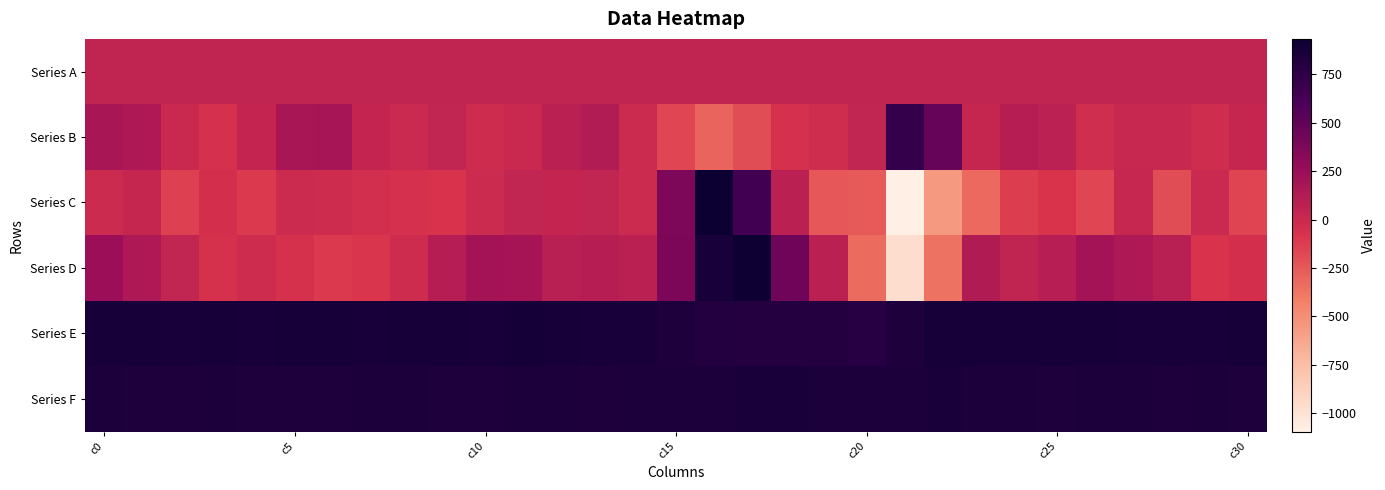

Reading right to left, what are all the values shown in this chart?

Series A: 51.5	51.4	51.4	51.3	51.3	51.3	51.3	51.1	51.1	51.0	51.0	50.9	50.9	50.9	50.8	50.7	50.7	50.7	50.7	50.6	50.5	50.5	50.5	50.4	50.3	50.3	50.3	50.2	50.1	50.1	50.1
Series B: 24.0	-31.0	7.0	12.0	-35.0	75.0	105.0	27.0	475.0	713.0	44.0	-32.0	-63.0	-199.0	-298.0	-167.0	-11.0	120.0	82.0	6.0	-20.0	38.0	-6.0	30.0	177.0	171.0	35.0	-60.0	0.0	142.0	172.0
Series C: -158.0	-6.0	-193.0	17.0	-161.0	-82.0	-134.0	-324.0	-561.0	-1095.0	-259.0	-241.0	84.0	645.0	933.0	376.0	-13.0	41.0	37.0	45.0	-16.0	-79.0	-62.0	-49.0	-23.0	-10.0	-108.0	-56.0	-137.0	23.0	-16.0
Series D: -51.0	-76.0	90.0	144.0	195.0	100.0	49.0	128.0	-360.0	-961.0	-334.0	84.0	434.0	918.0	868.0	386.0	79.0	109.0	90.0	186.0	195.0	106.0	-20.0	-94.0	-112.0	-73.0	-25.0	-68.0	38.0	144.0	236.0
Series E: 875.0	867.0	869.0	869.0	870.0	873.0	876.0	871.0	875.0	835.0	798.0	801.0	799.0	799.0	813.0	835.0	865.0	869.0	872.0	881.0	866.0	876.0	871.0	869.0	870.0	877.0	866.0	876.0	869.0	873.0	875.0
Series F: 845.0	848.0	845.0	848.0	846.0	838.0	848.0	847.0	855.0	850.0	851.0	850.0	854.0	854.0	850.0	847.0	846.0	839.0	846.0	847.0	844.0	843.0	848.0	846.0	839.0	845.0	842.0	848.0	845.0	841.0	850.0